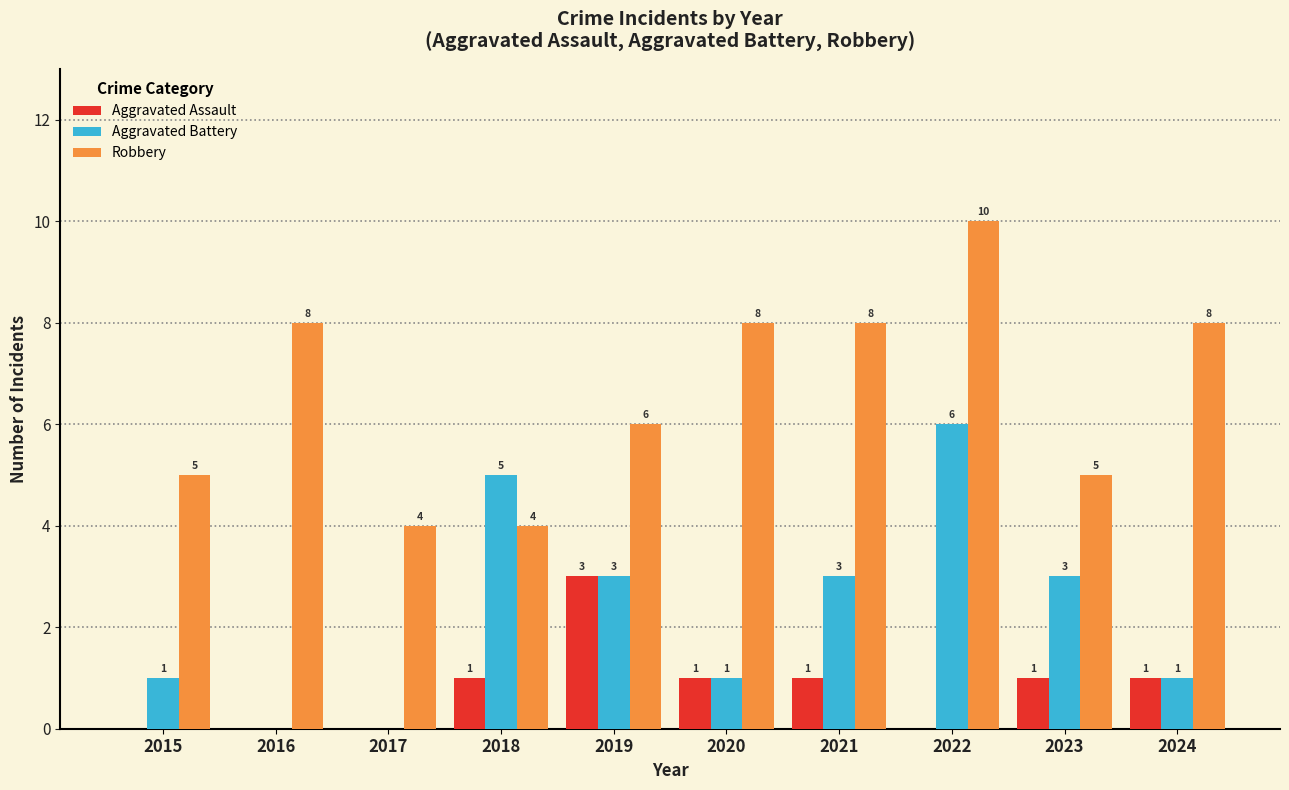

True or false: Robbery has a value of 1 at 2017.

False